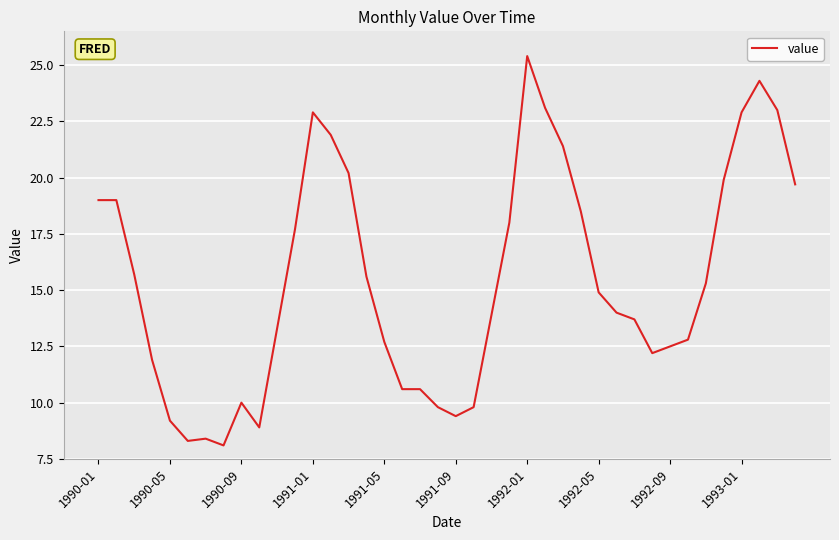

What is the maximum value shown in the chart?

25.4